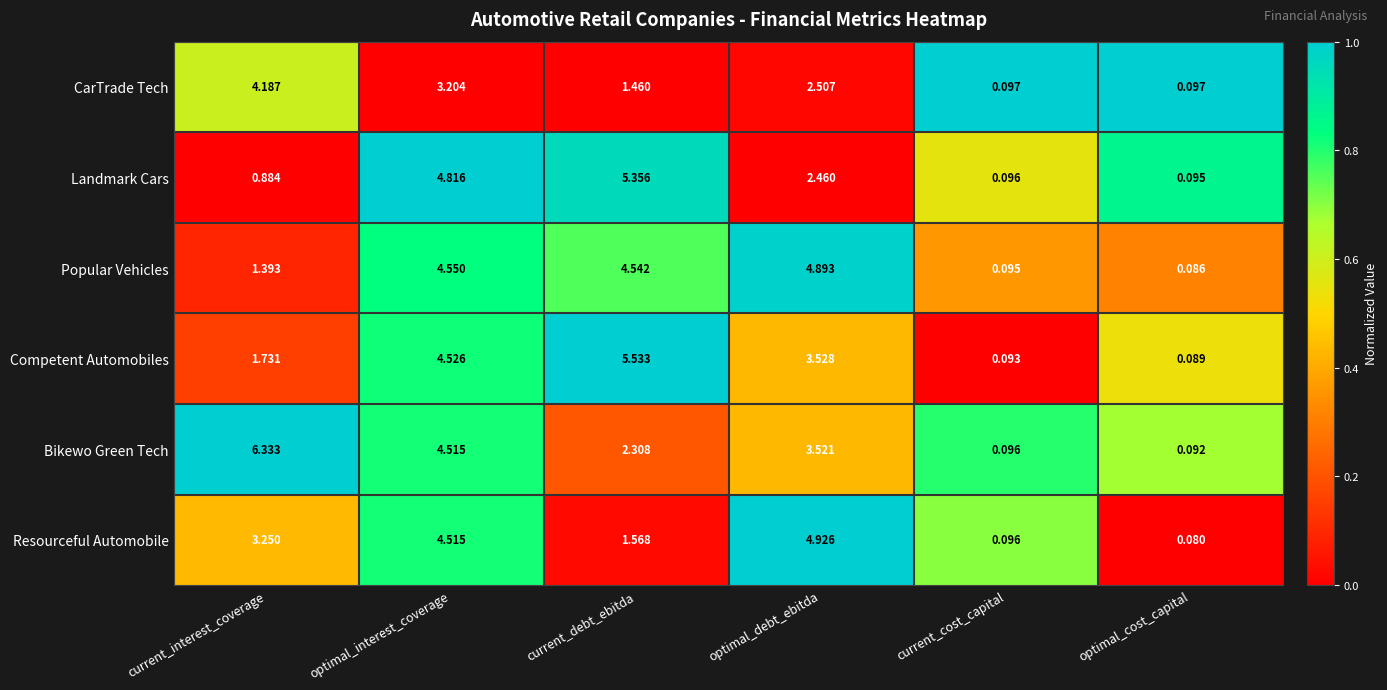

At which category is the sum across all series the highest?

optimal_interest_coverage